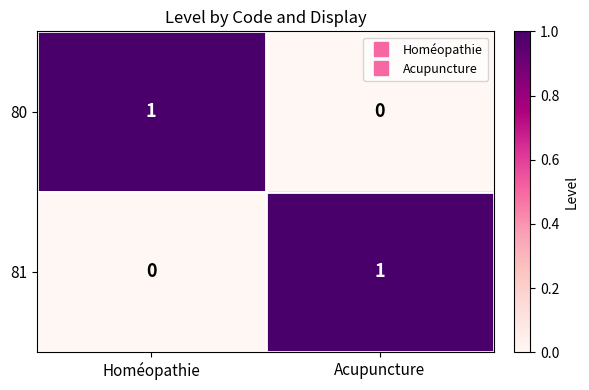

The value of 80 at Homéopathie is 2. True or false?

False